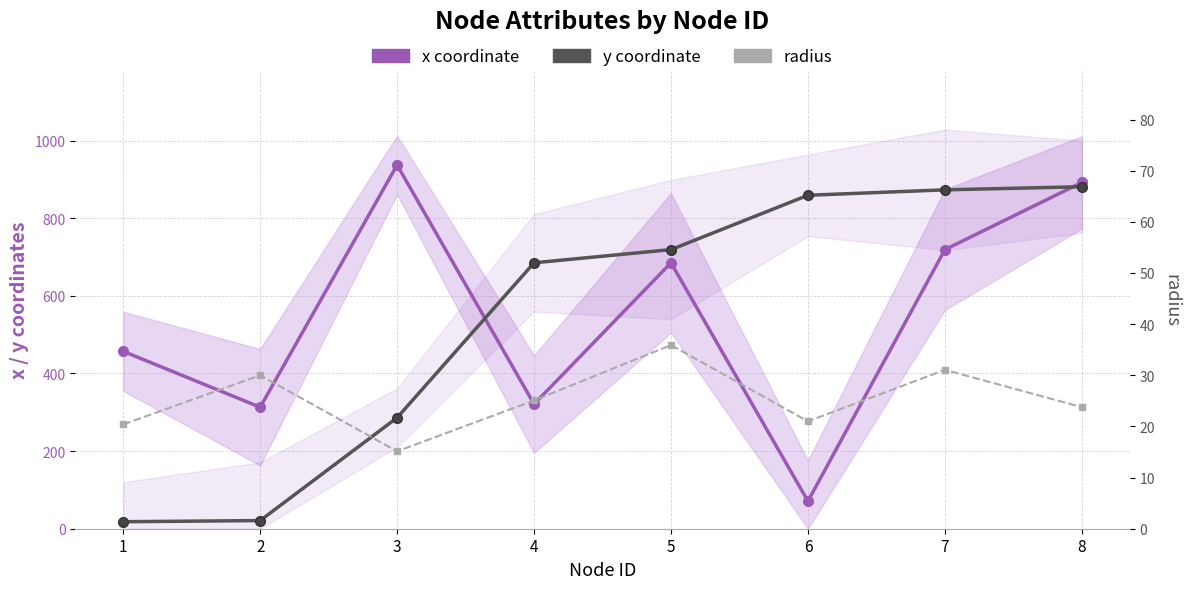

How many interior local valleys does the x coordinate series have?

3